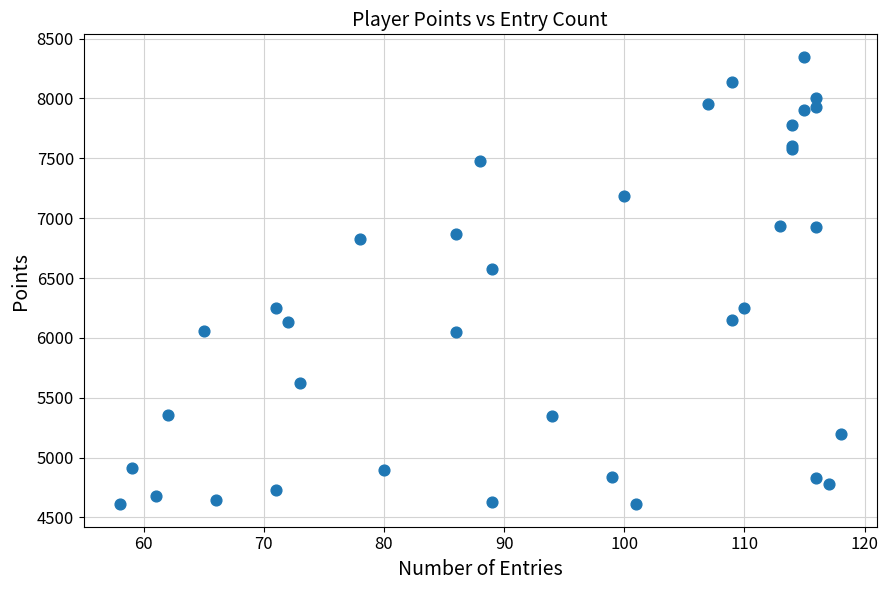

What Y value in the scatter plot is closest to 6479?

6572